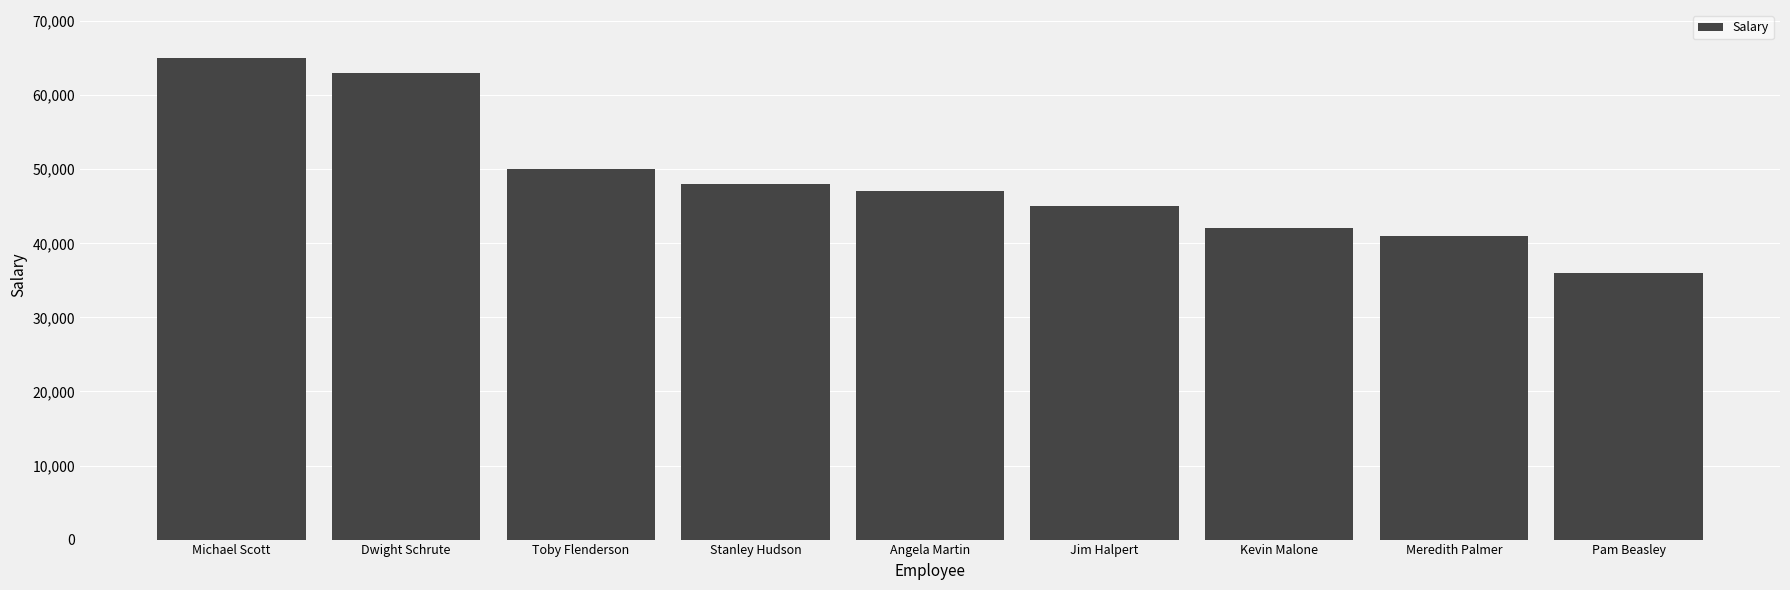

True or false: the data shows 50000 at Toby Flenderson.

True